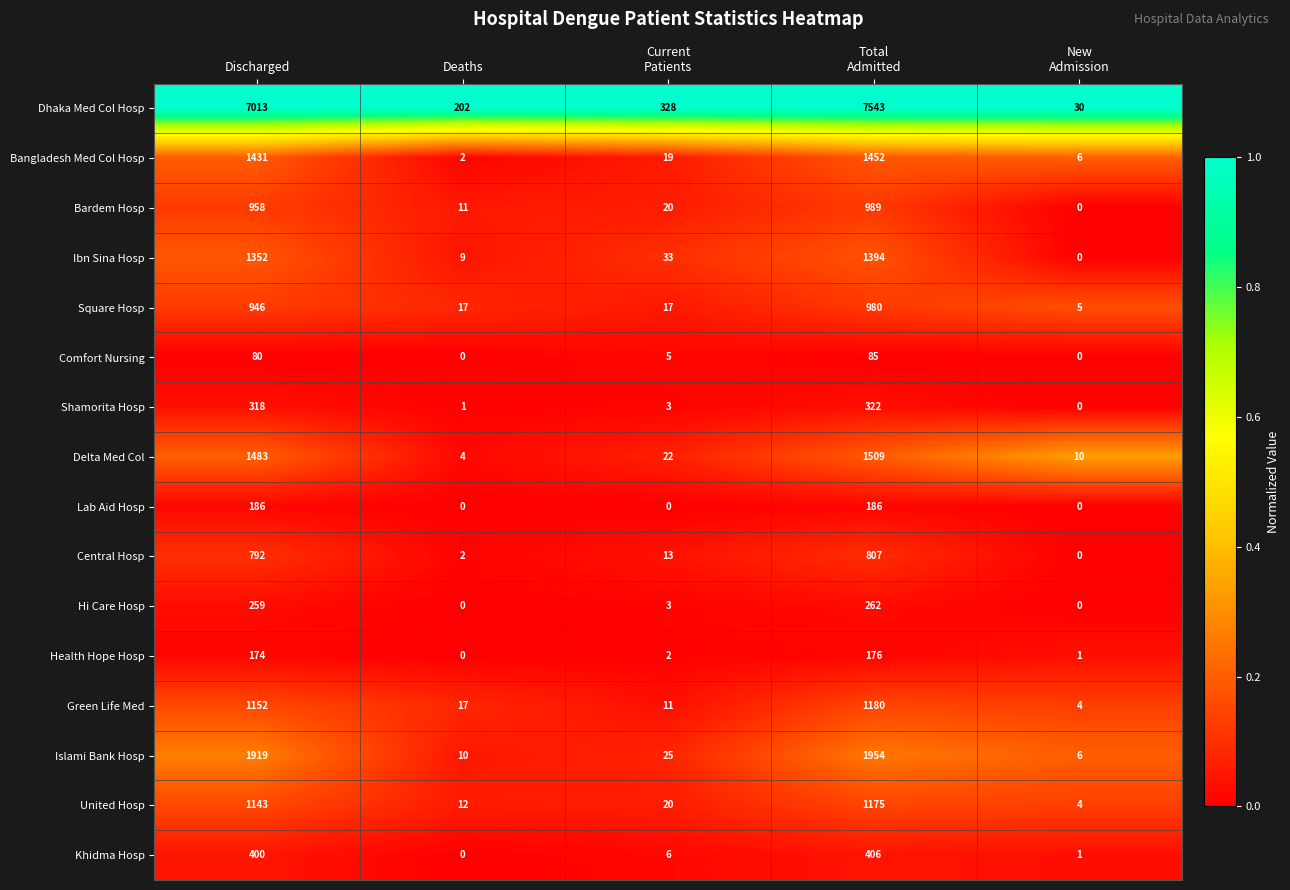

True or false: Ibn Sina Hosp has a value of 2026 at Discharged.

False